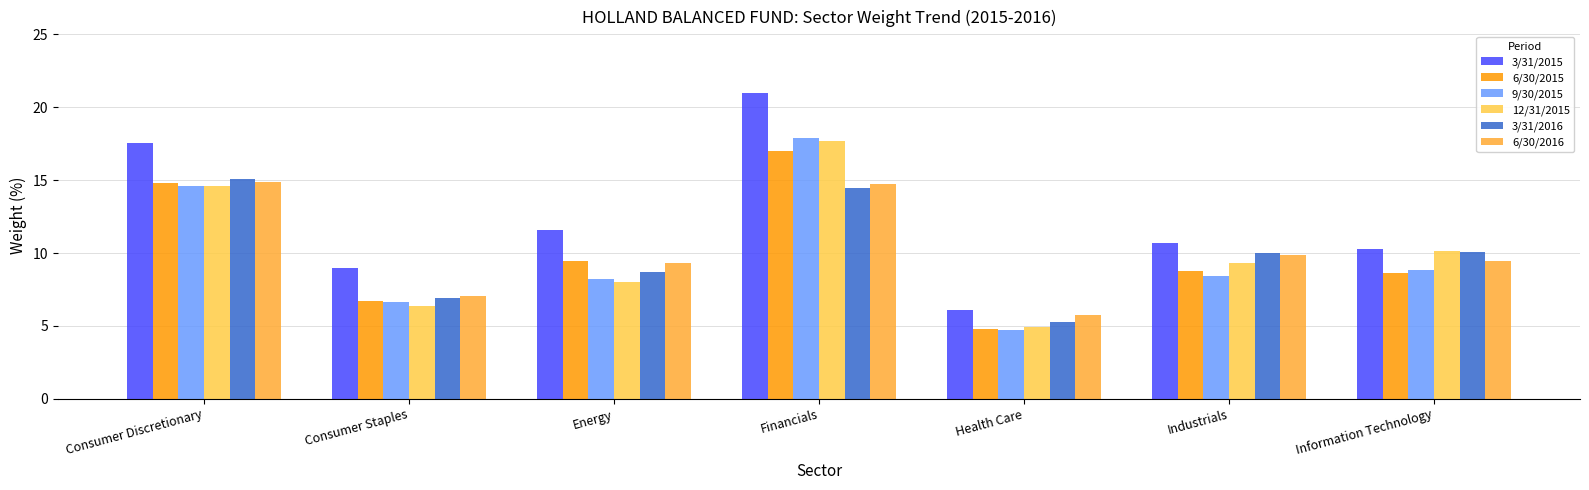

What is the highest value of the 6/30/2015 series?

17.0